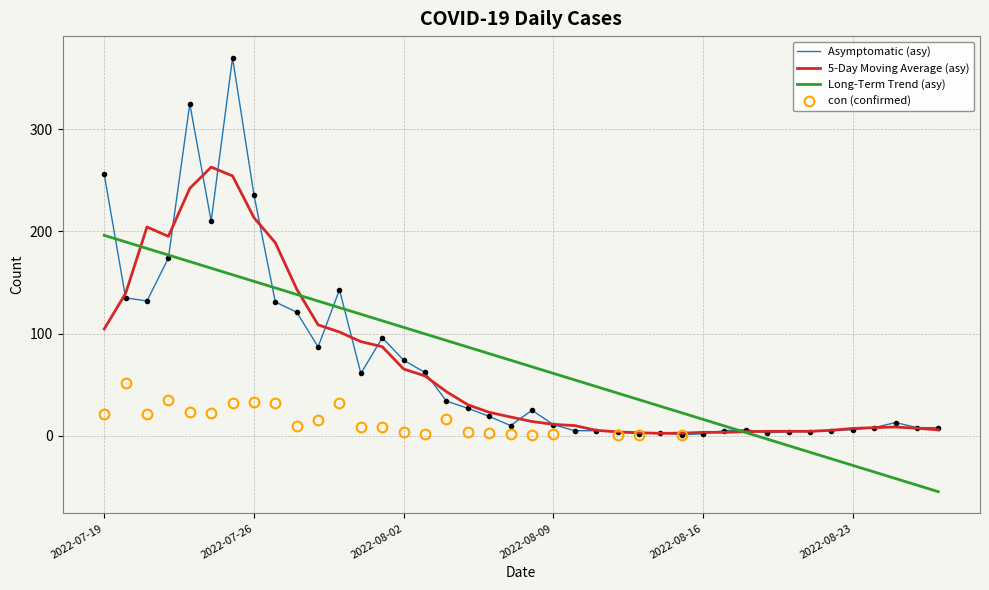

How many times do 5-Day Moving Average (asy) and Long-Term Trend (asy) cross each other?

3